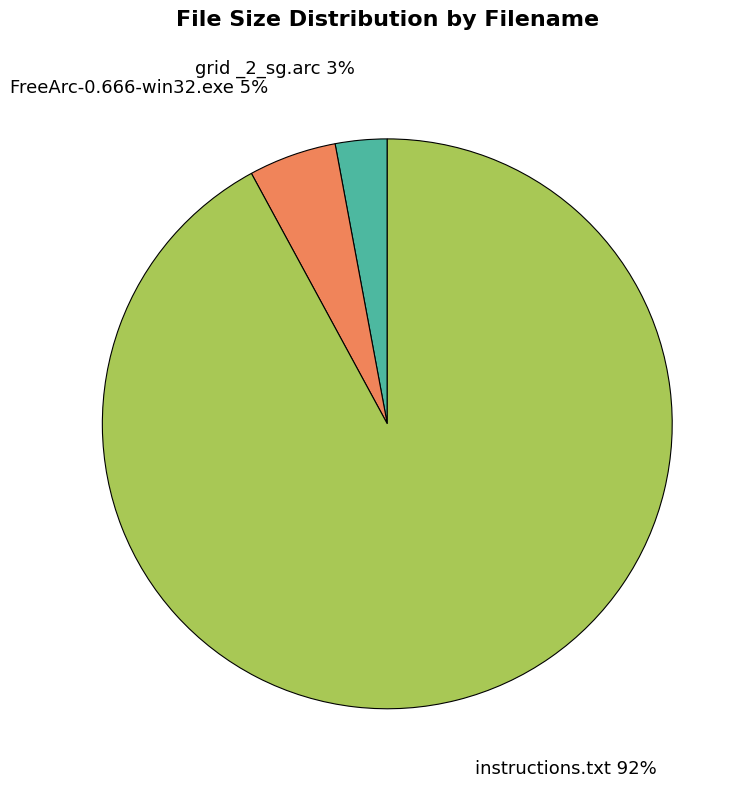

Does any single category account for the majority?

Yes